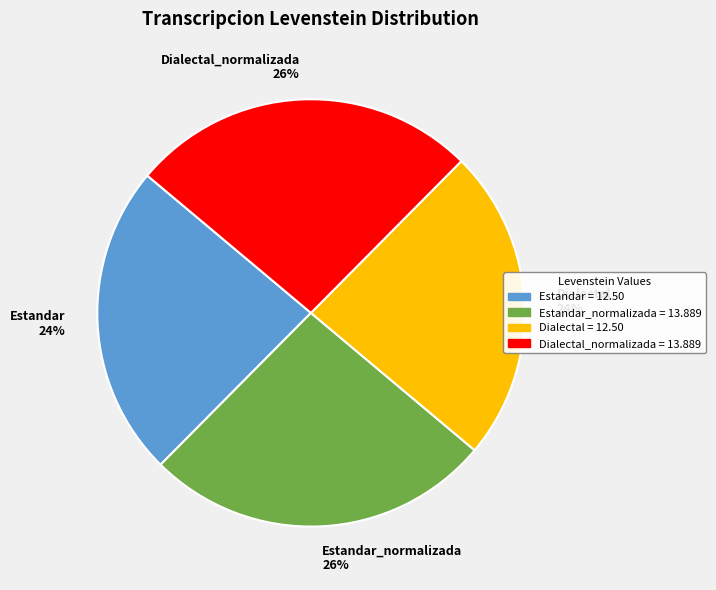

Is it true that Estandar is 37% of the pie?

False